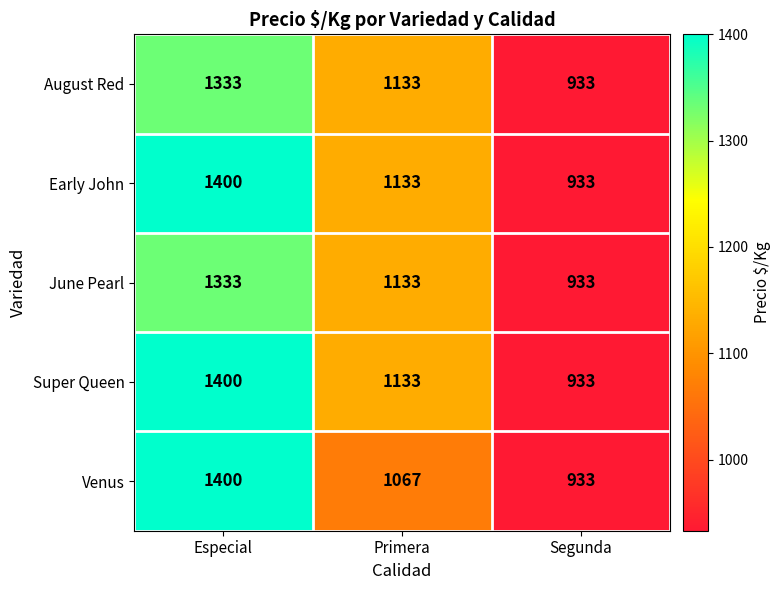

Reading right to left, what are all the values shown in this chart?

August Red: 933	1133	1333
Early John: 933	1133	1400
June Pearl: 933	1133	1333
Super Queen: 933	1133	1400
Venus: 933	1067	1400